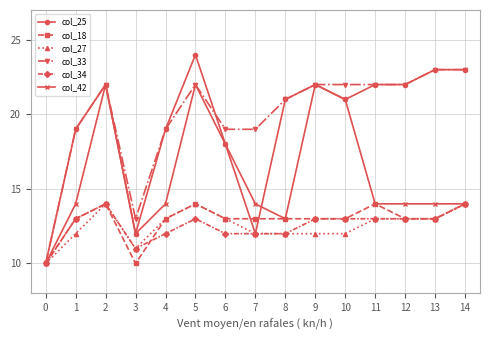

What is the total value across all series at 3?

69